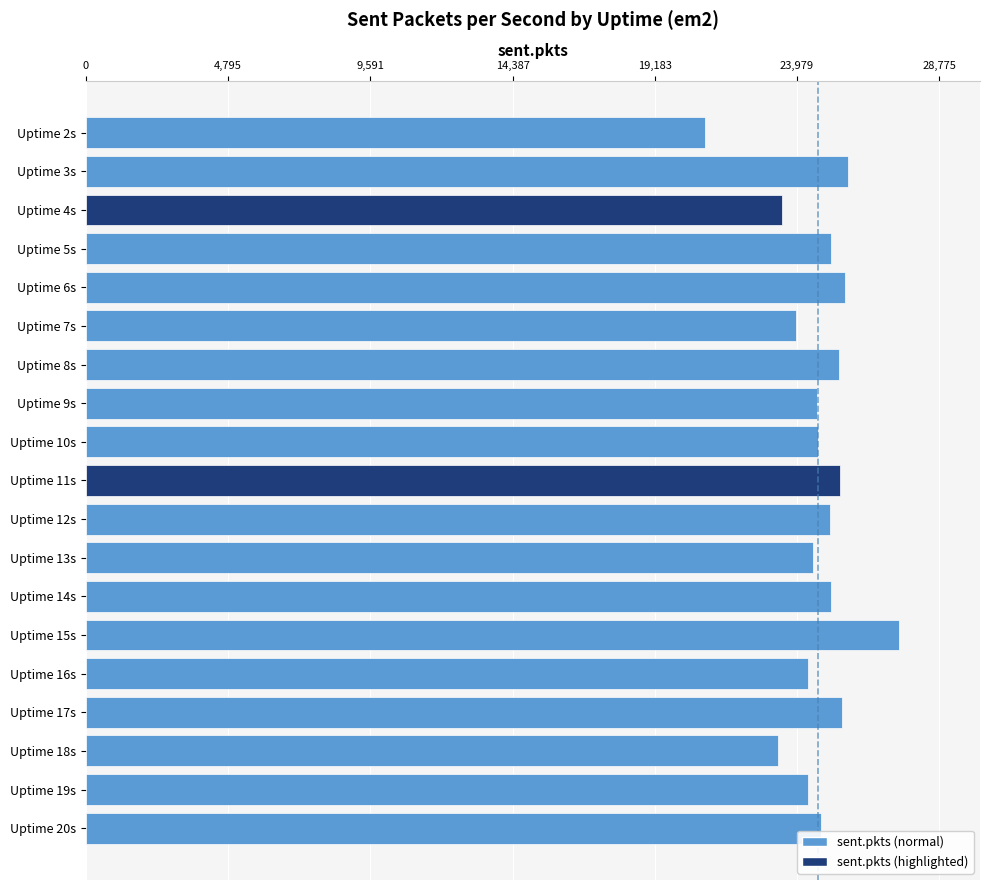

What value does the data have at Uptime 7s, to the nearest 50?

23950